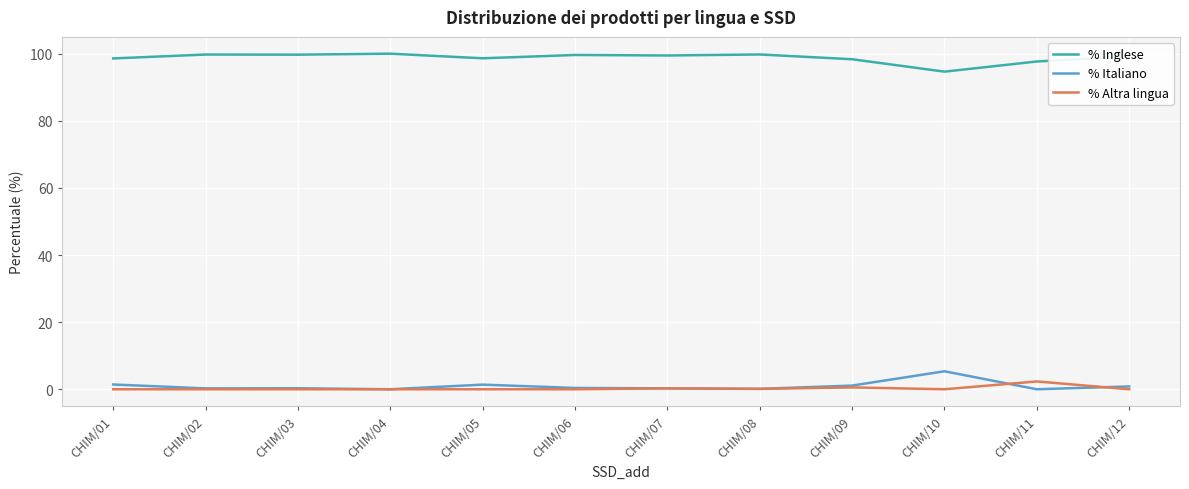

The value of % Inglese at CHIM/07 is 133.8. True or false?

False